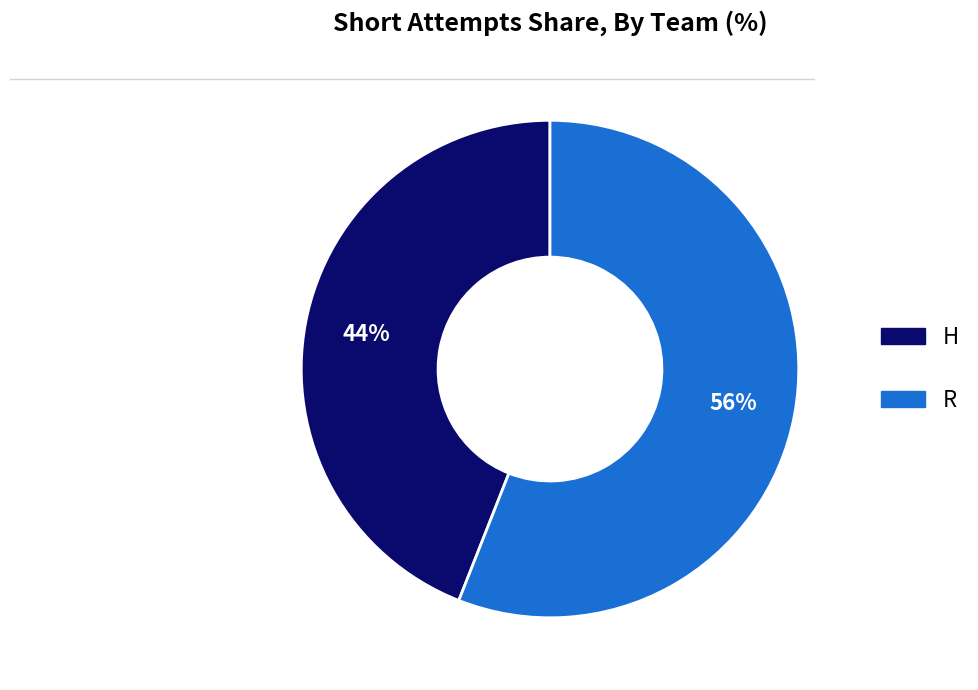

Do R and H together represent more than half of the pie?

Yes